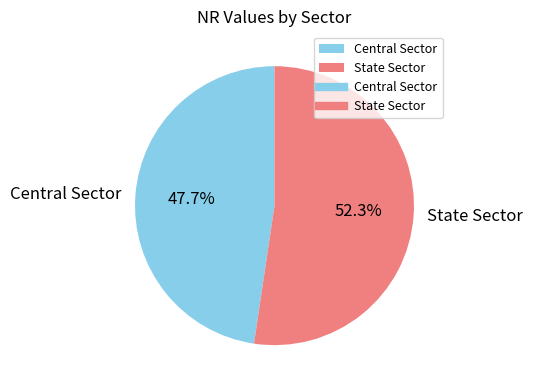

To the nearest percent, what is the difference between the largest and smallest slice percentages?

5%